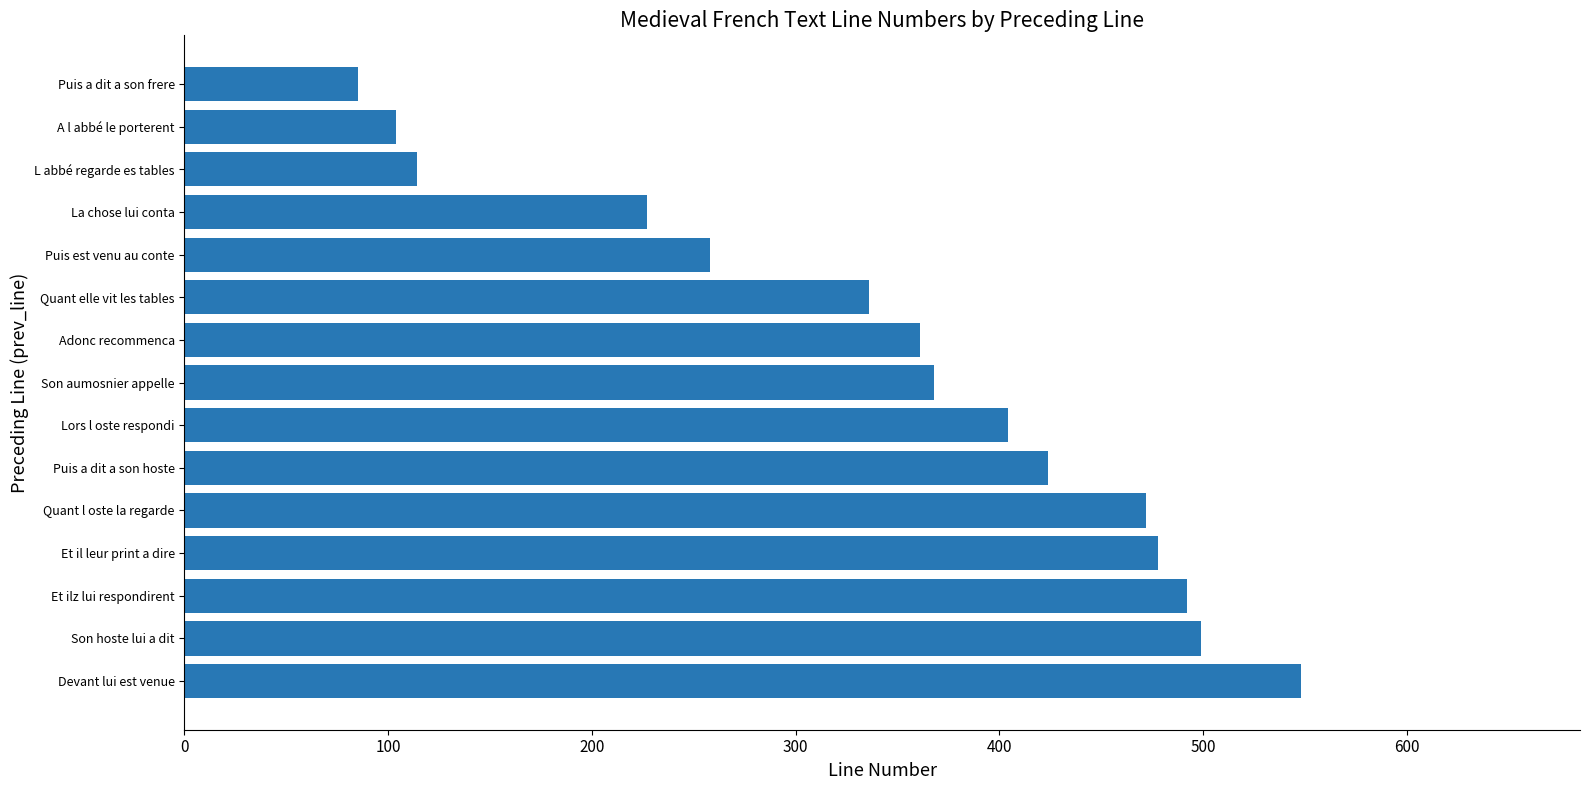

What is the maximum value shown in the chart?

548